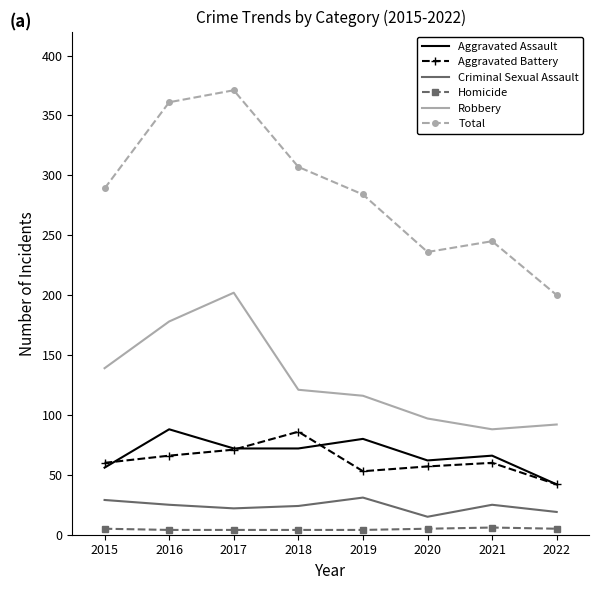

What is the greatest value displayed?

371